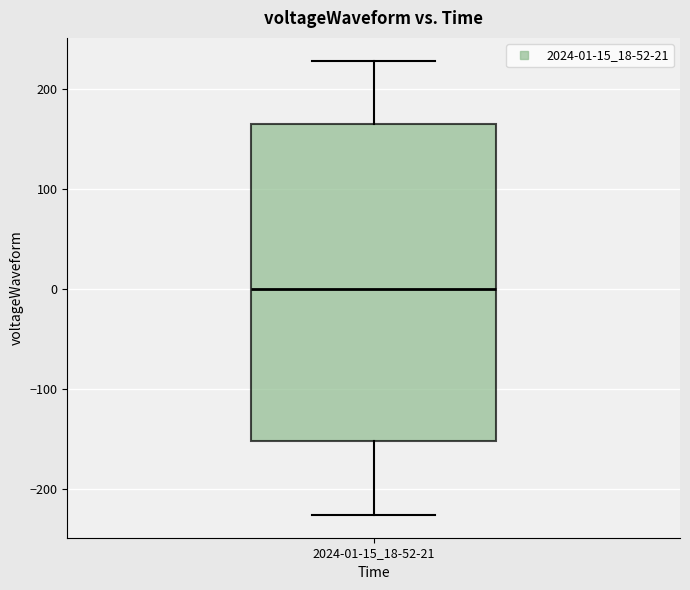

Where does the upper whisker of the box for 2024-01-15_18-52-21 end on the y-axis? The values are not printed on the chart, so give them approximately, as read against the axis.

230